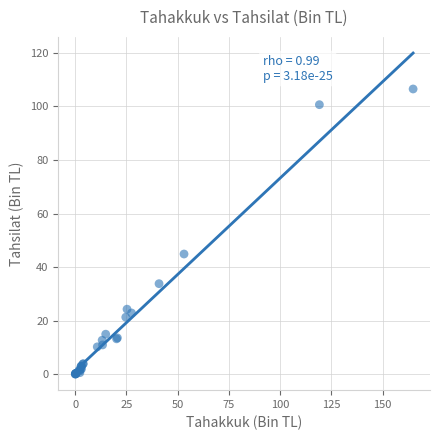

What Y value in the scatter plot is closest to 53?

44.9